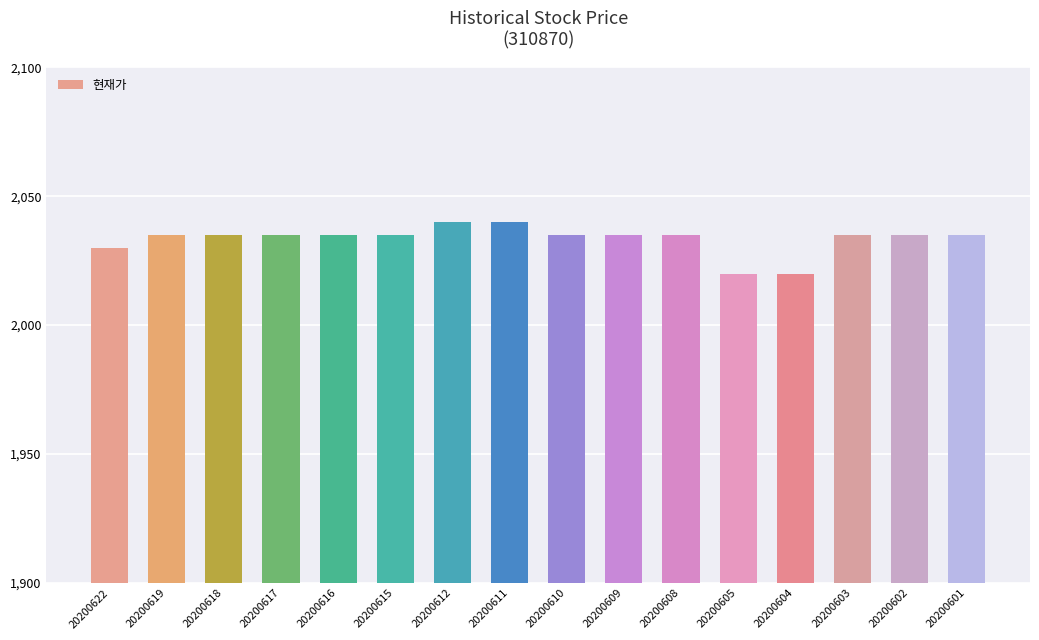

What is the value of the 10th bar from the left?

2035